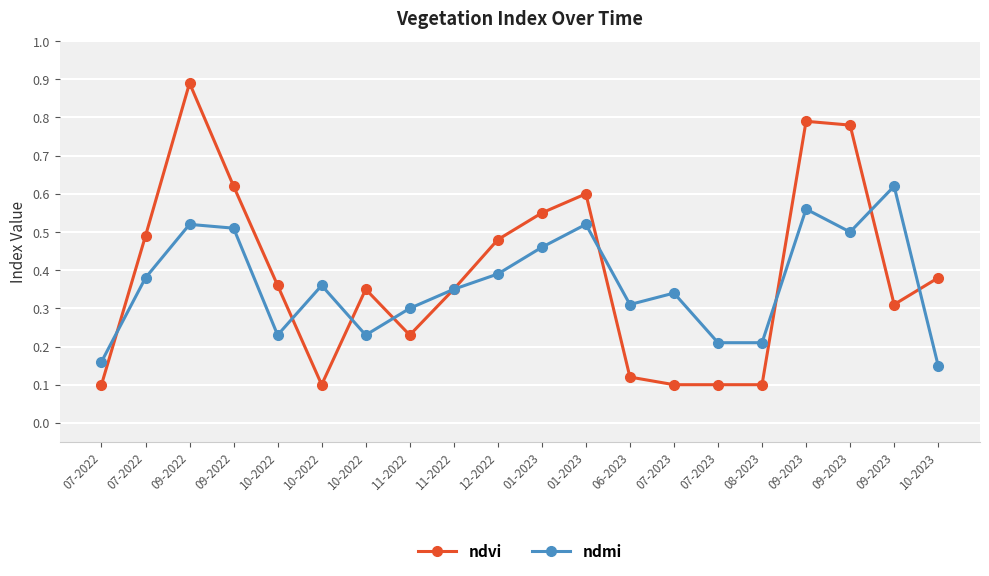

Does the chart display data point markers on the line(s)?

Yes